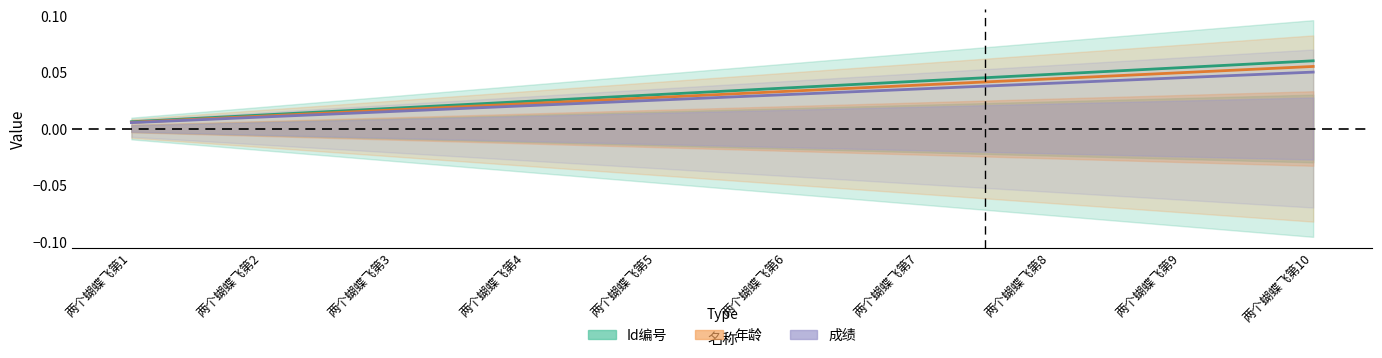

At which label does Id编号 reach its peak?

两个蝴蝶飞第10